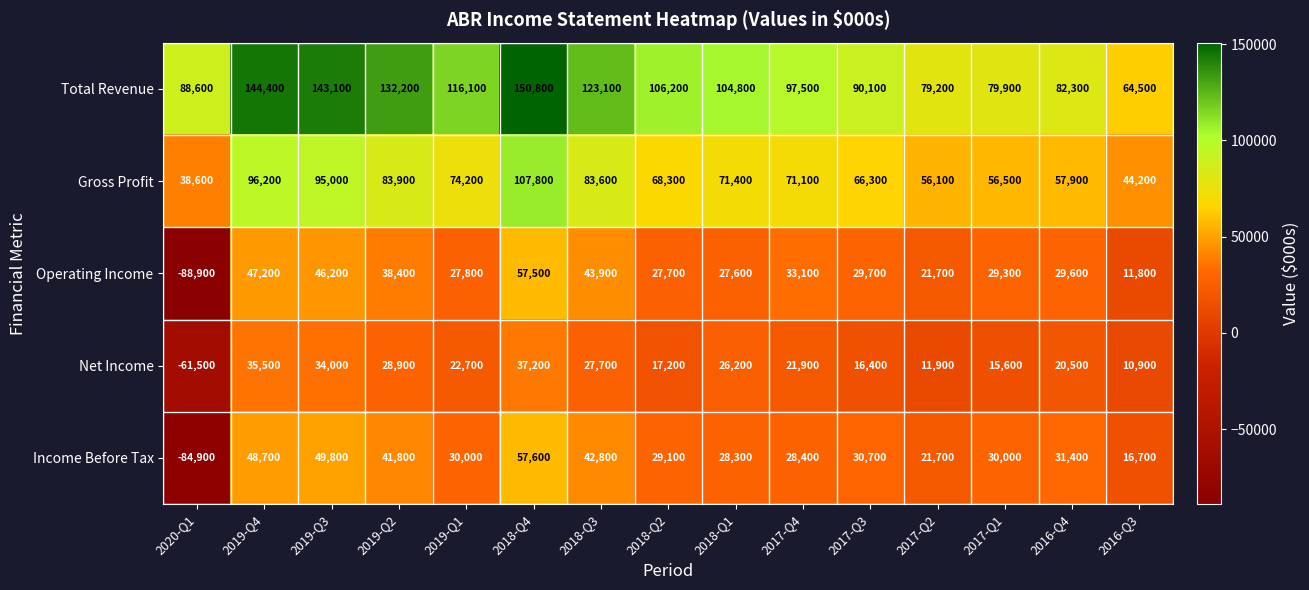

Which series changed the most between 2019-Q4 and 2018-Q1?

Total Revenue